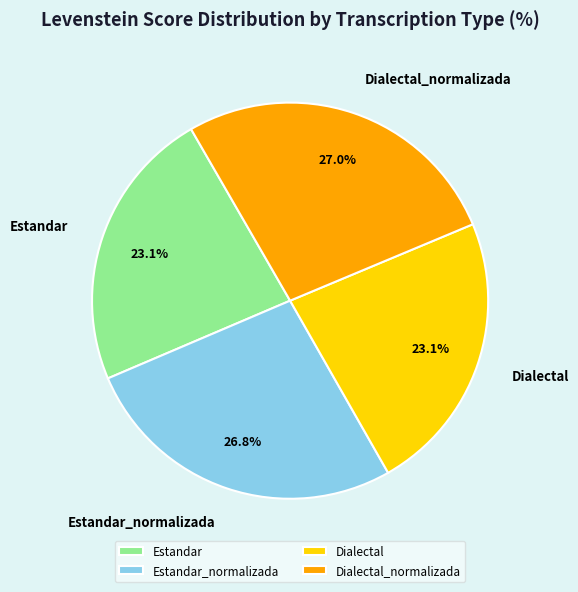

What percentage is the Estandar slice, to the nearest percent?

23%